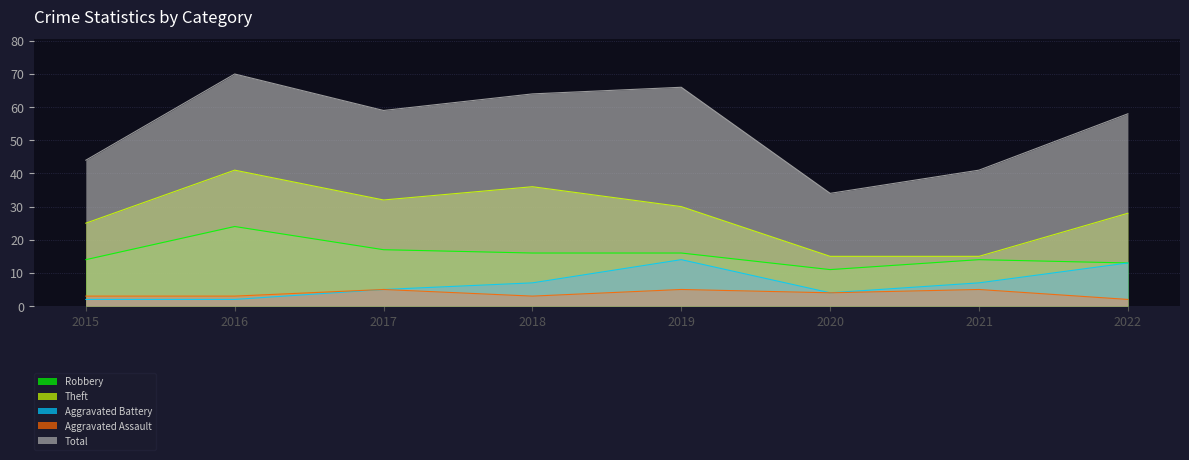

Reading left to right, list all the values displayed in this chart.

Robbery: 2015=14	2016=24	2017=17	2018=16	2019=16	2020=11	2021=14	2022=13
Theft: 2015=25	2016=41	2017=32	2018=36	2019=30	2020=15	2021=15	2022=28
Aggravated Battery: 2015=2	2016=2	2017=5	2018=7	2019=14	2020=4	2021=7	2022=13
Aggravated Assault: 2015=3	2016=3	2017=5	2018=3	2019=5	2020=4	2021=5	2022=2
Total: 2015=44	2016=70	2017=59	2018=64	2019=66	2020=34	2021=41	2022=58